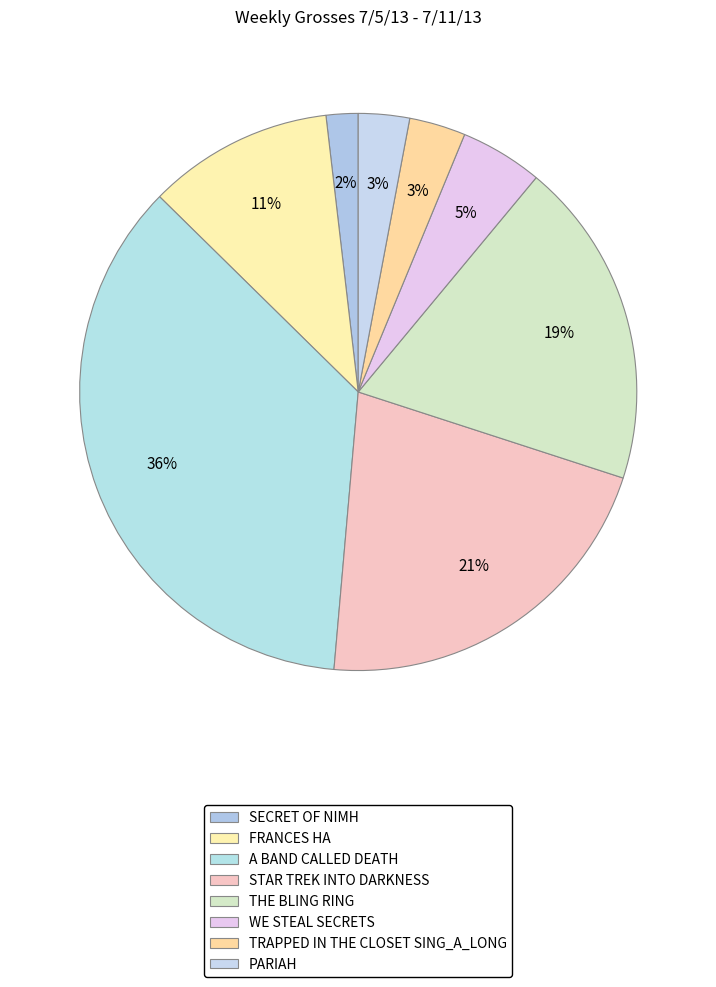

To the nearest percent, what portion does TRAPPED IN THE CLOSET SING_A_LONG represent?

3%